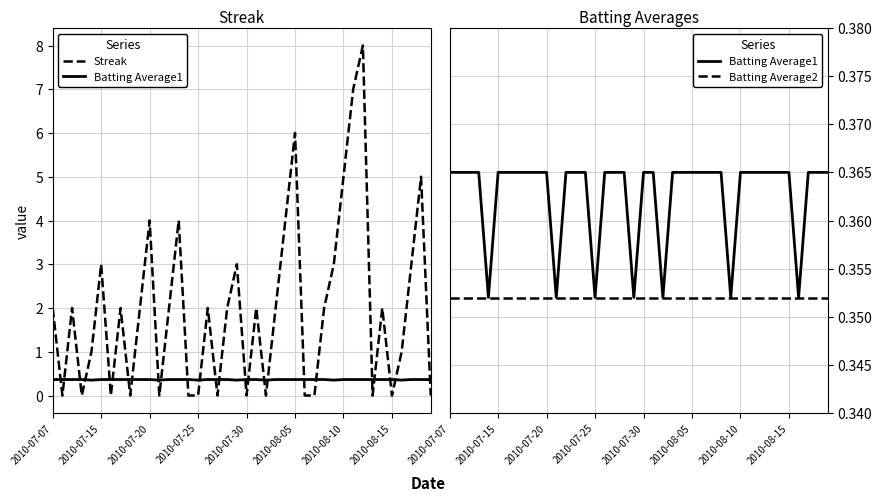

Which series has the widest spread of values?

Streak